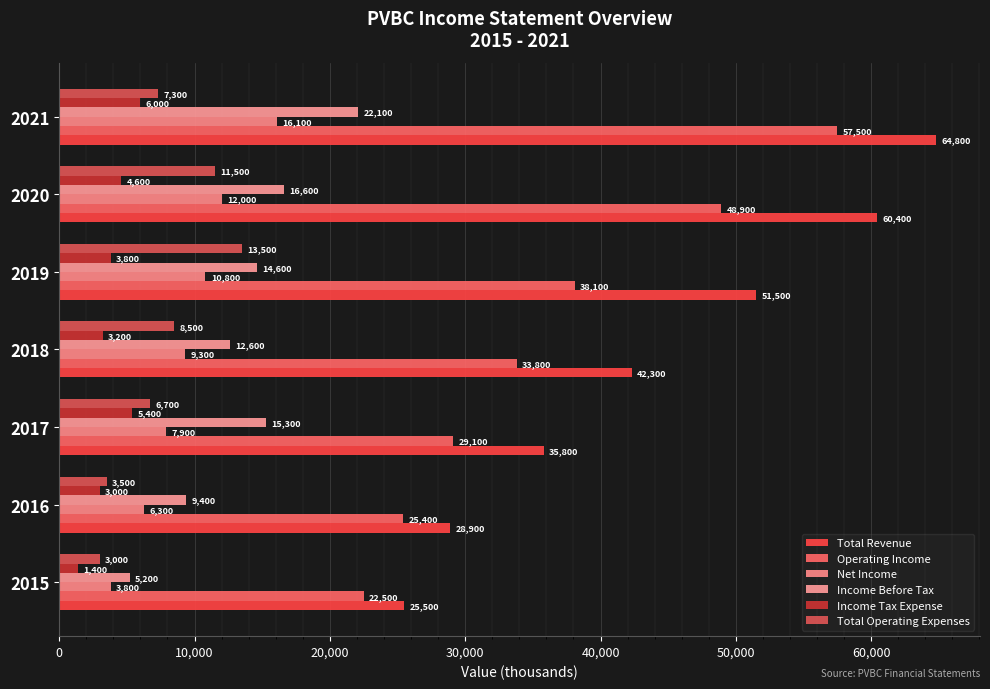

At which category is the sum across all series the highest?

2021